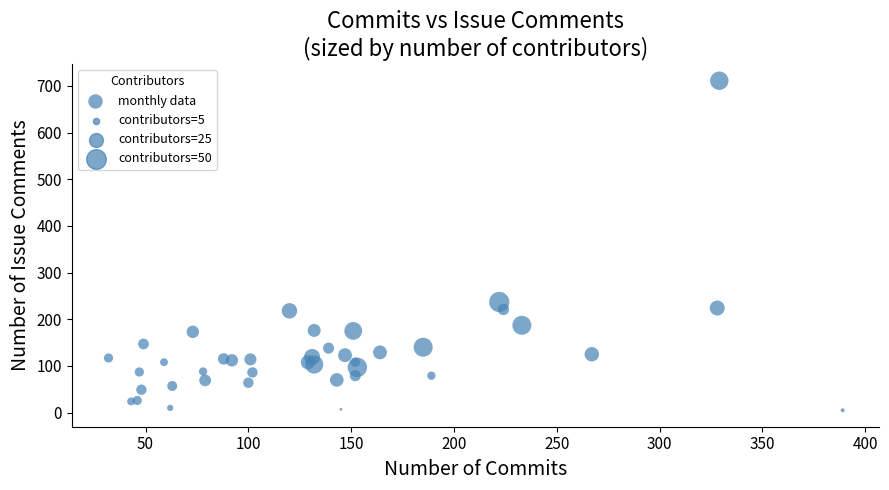

What Y value in the scatter plot is closest to 358?

237